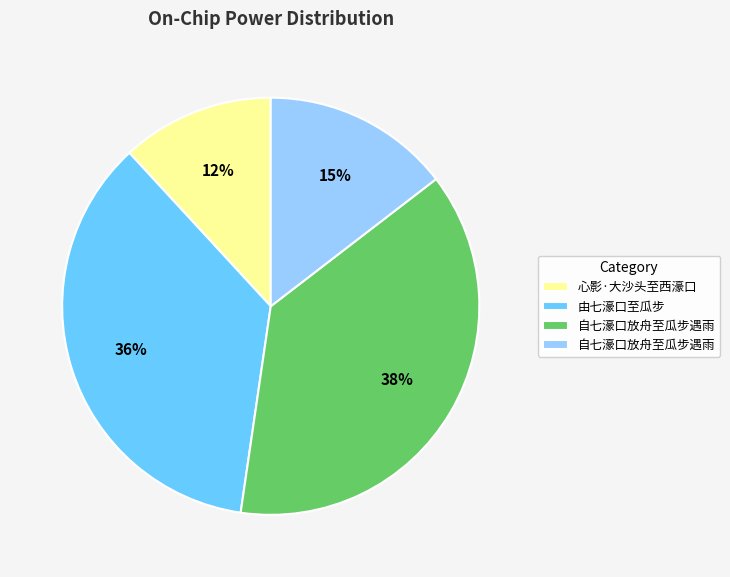

Is there any slice that represents more than half of the pie?

No